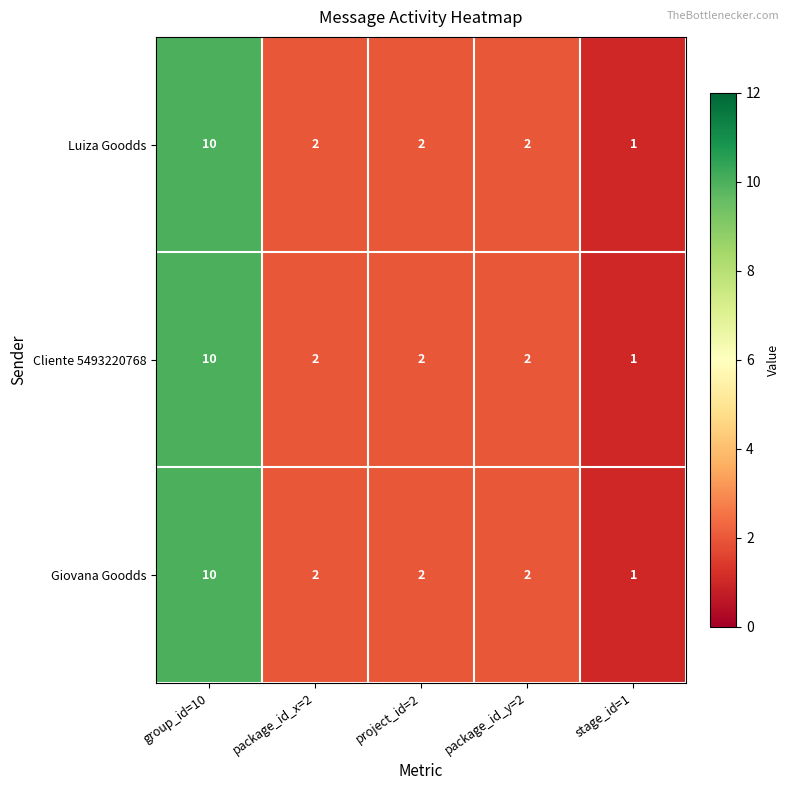

What is the total value across all series at package_id_x=2?

6